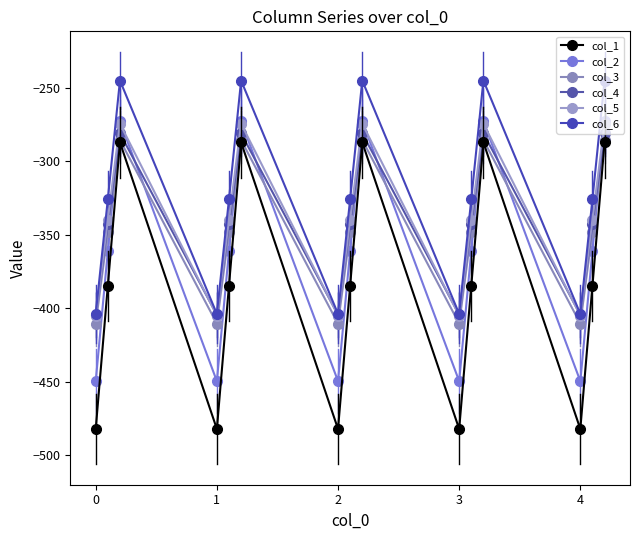

How many lines are shown in the chart?

6